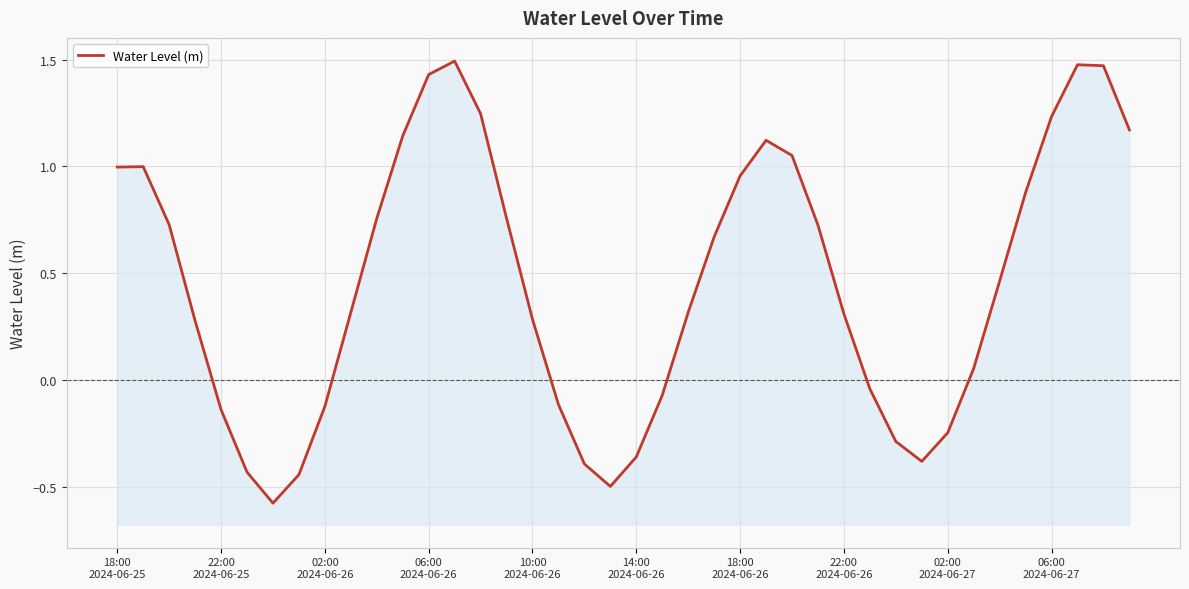

What is the sum of the values at 26 and 33?

1.1